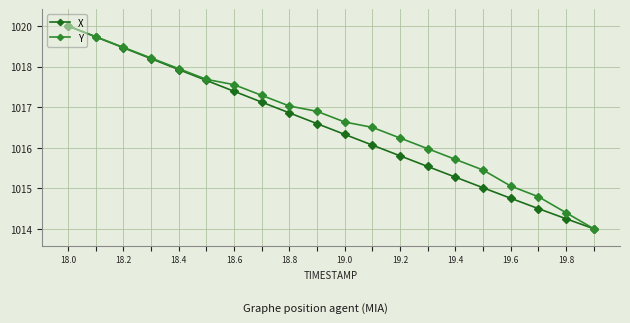

True or false: Y has more than 1 points higher than both neighbors.

False